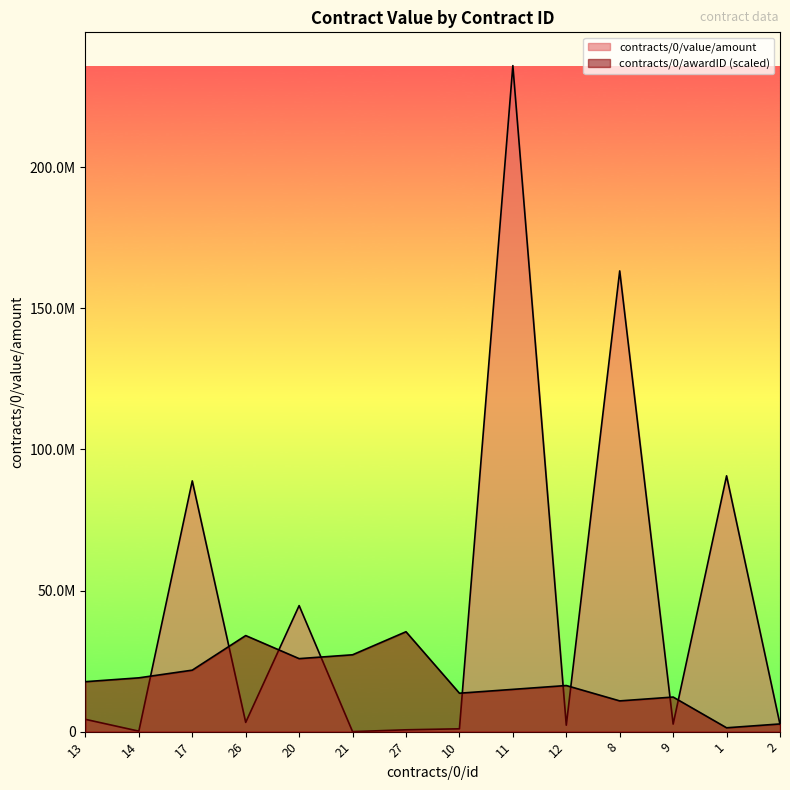

List the series in order of their overall mean, lowest first.

contracts/0/awardID, contracts/0/value/amount